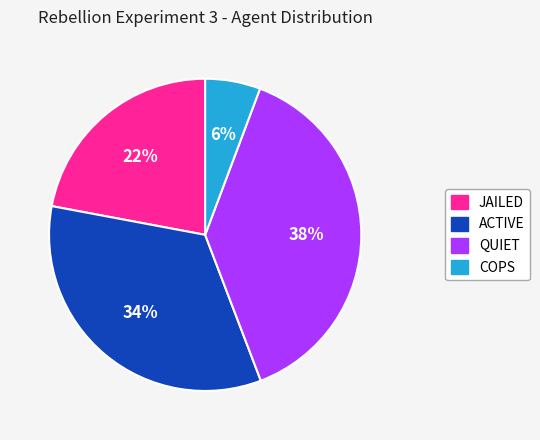

Do COPS and QUIET together represent more than half of the pie?

No